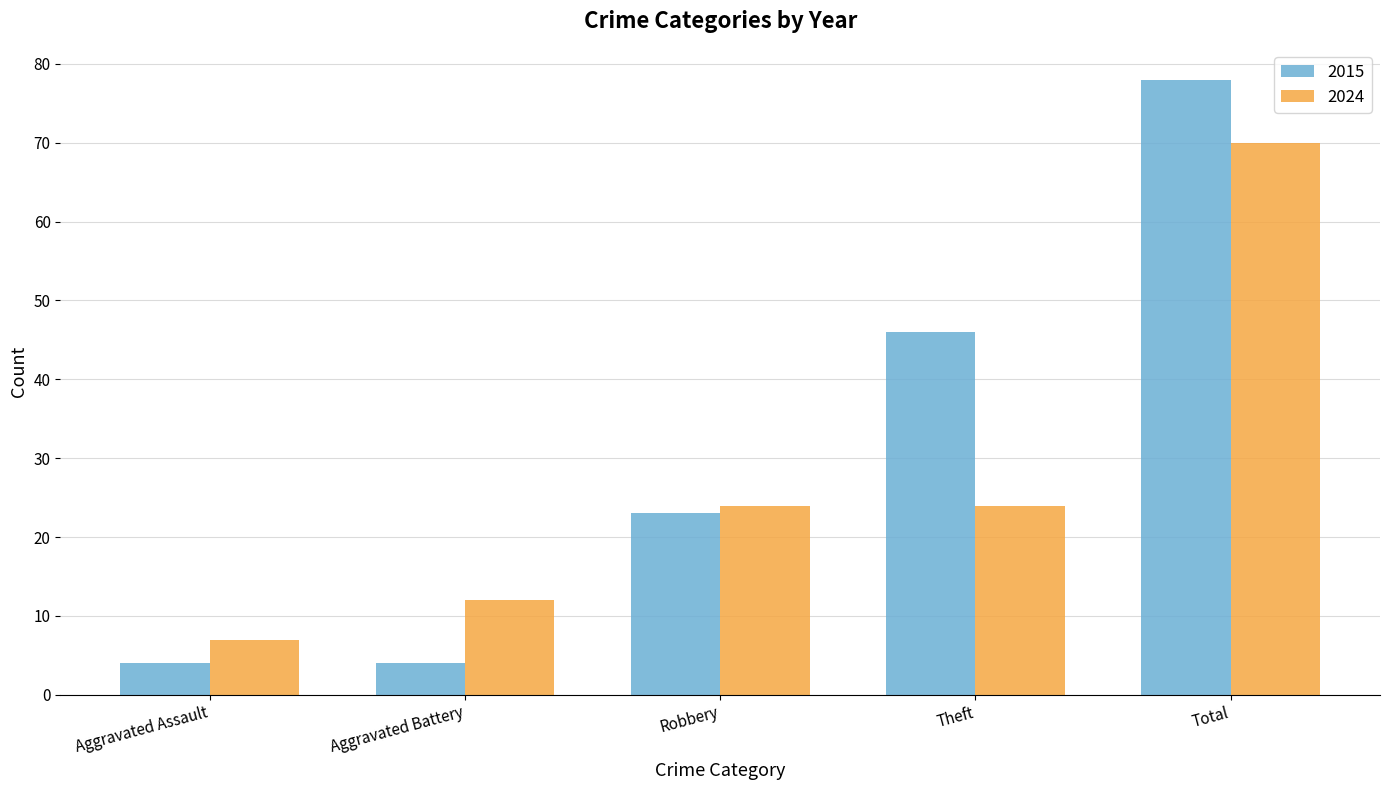

How many bars are there in each group?

2